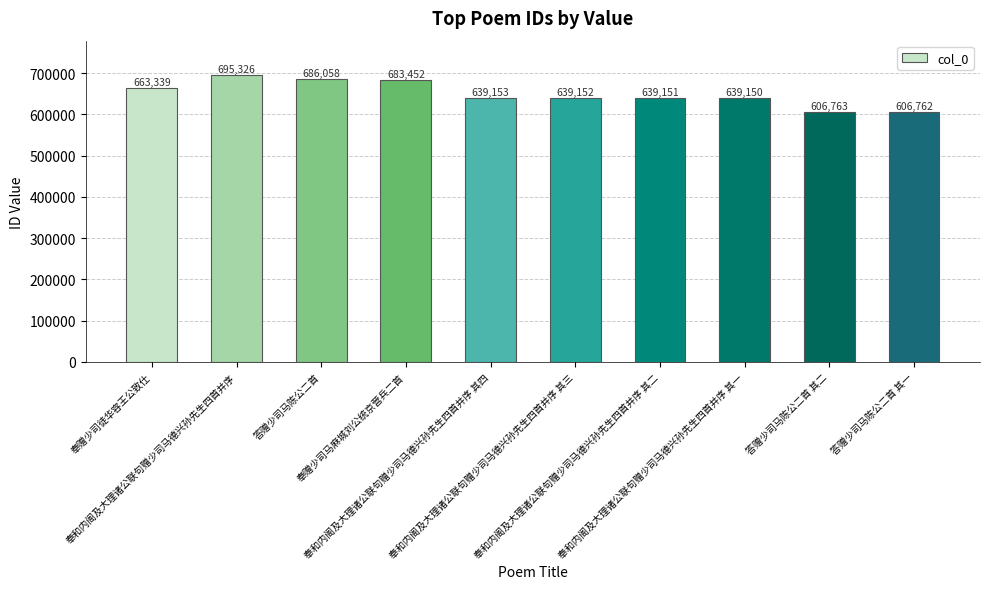

Reading left to right, transcribe all the data shown in this chart.

奉赠少司徒华容王公致仕=663339	奉和内阁及大理诸公联句赠少司马德兴孙先生四首并序=695326	答赠少司马陈公二首=686058	奉赠少司马麻城刘公统京营兵二首=683452	奉和内阁及大理诸公联句赠少司马德兴孙先生四首并序 其四=639153	奉和内阁及大理诸公联句赠少司马德兴孙先生四首并序 其三=639152	奉和内阁及大理诸公联句赠少司马德兴孙先生四首并序 其二=639151	奉和内阁及大理诸公联句赠少司马德兴孙先生四首并序 其一=639150	答赠少司马陈公二首 其二=606763	答赠少司马陈公二首 其一=606762